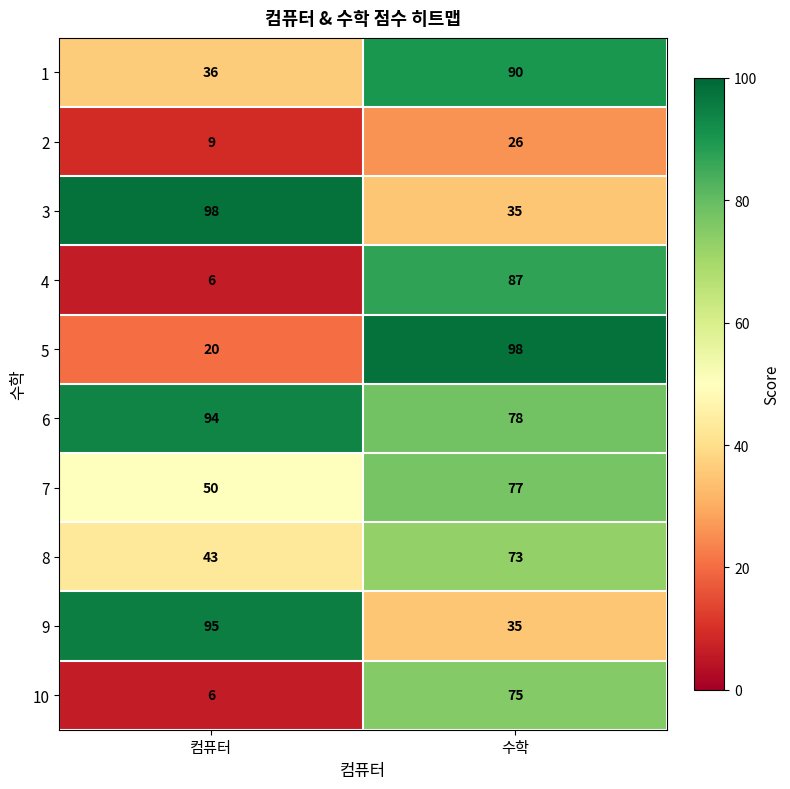

What is the total value across all series at 컴퓨터?

457